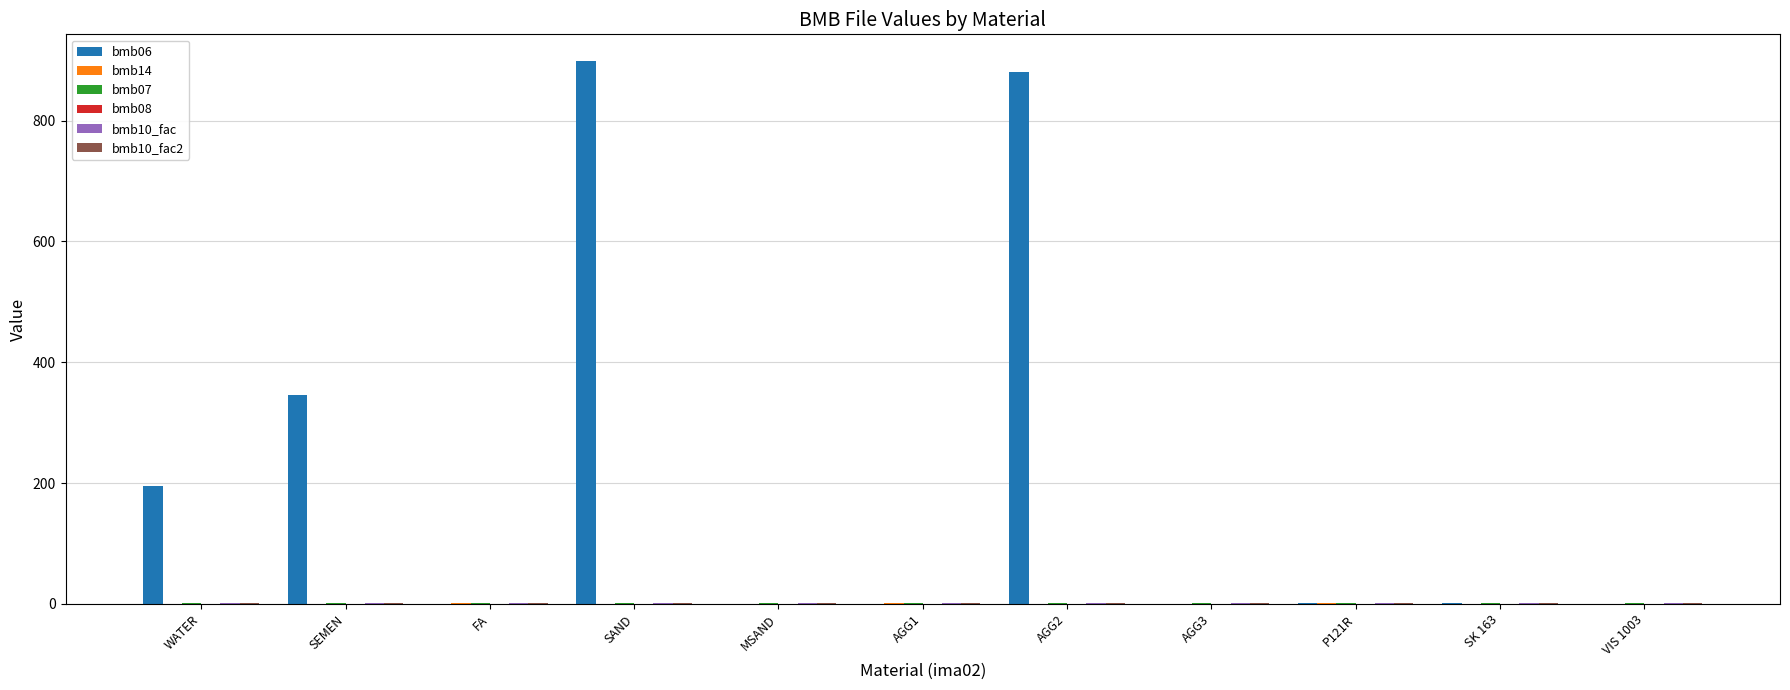

The bmb06 series shows -335.2 at VIS 1003. True or false?

False